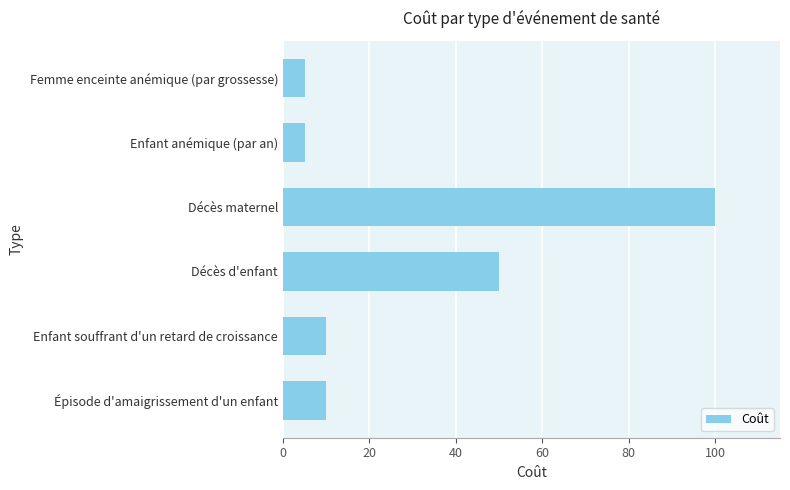

Does the chart contain stacked bars?

No